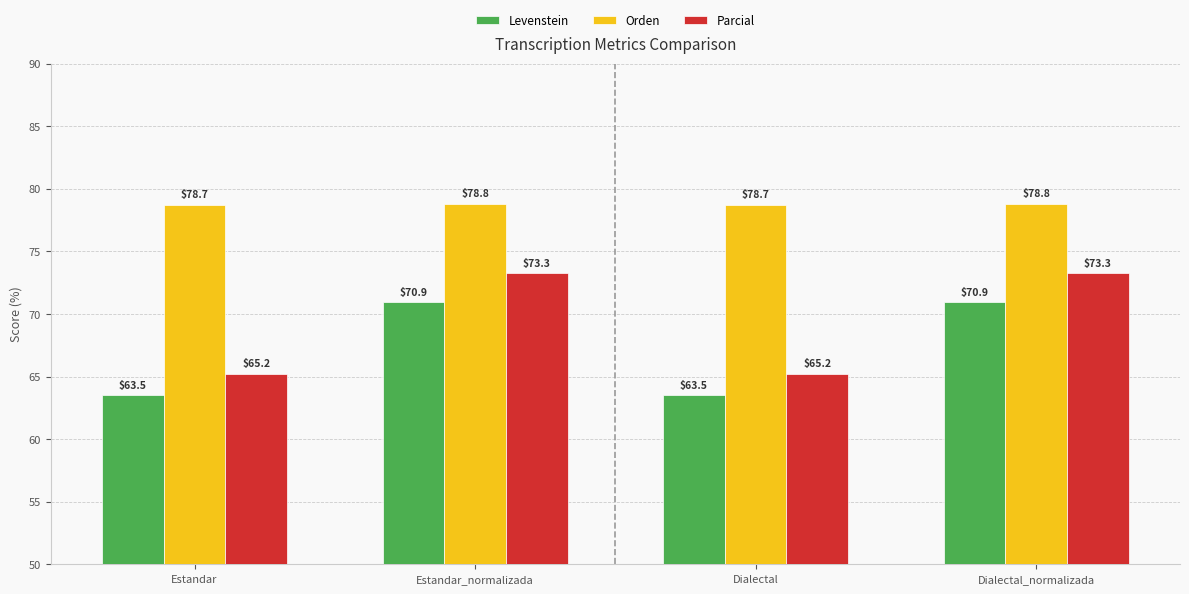

What is the total value across all series at Estandar?

207.4